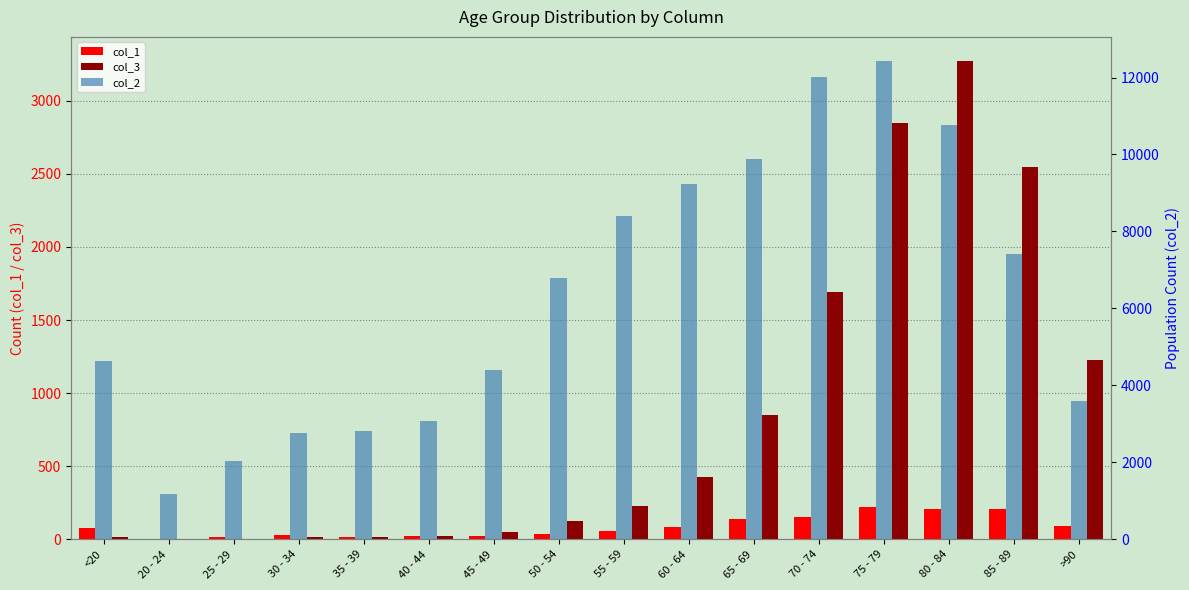

Is the value of col_1 at 65 - 69 greater than the value of col_2 at <20?

No